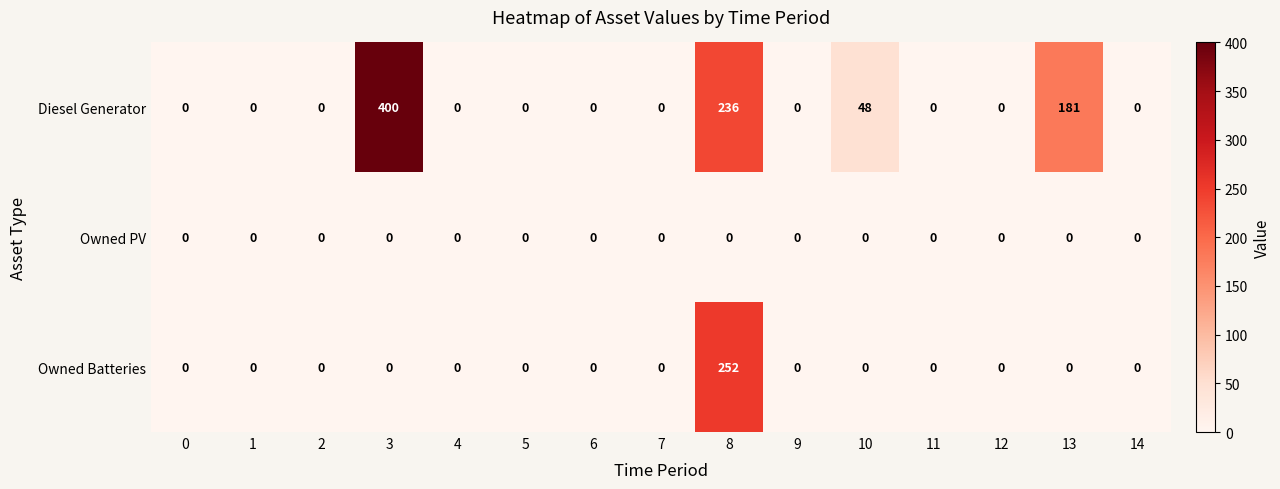

List the series in order of their peak value, highest first.

Diesel Generator, Owned Batteries, Owned PV